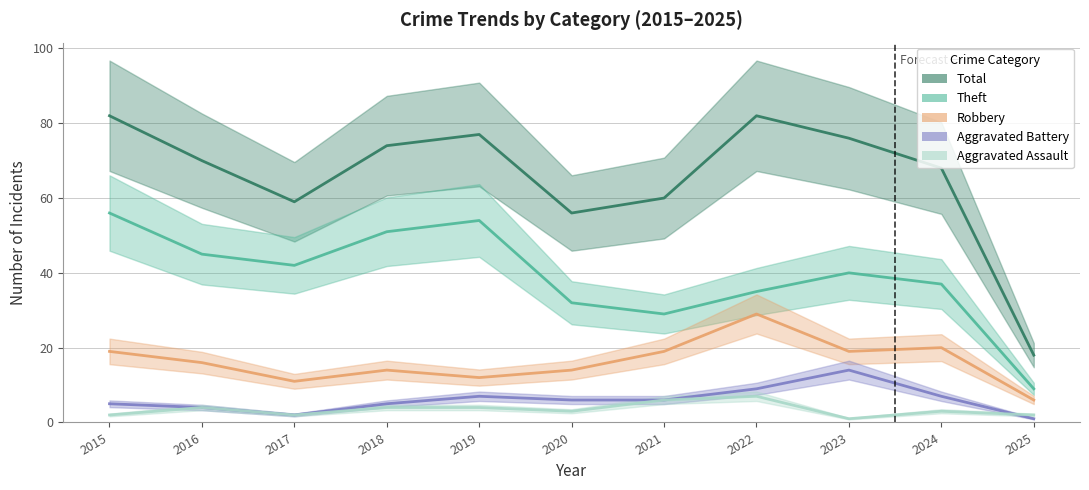

What is the highest value of the Robbery series?

29